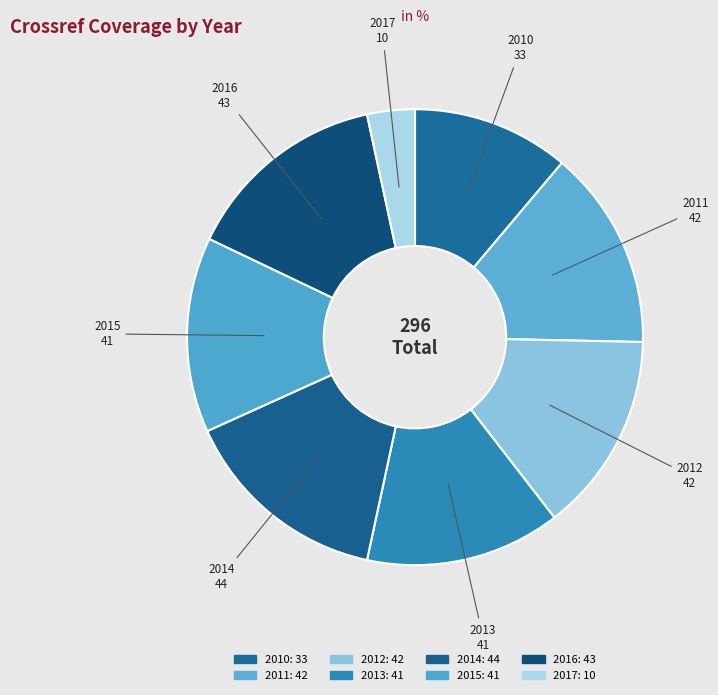

The 2017 slice represents 3% of the pie. True or false?

True